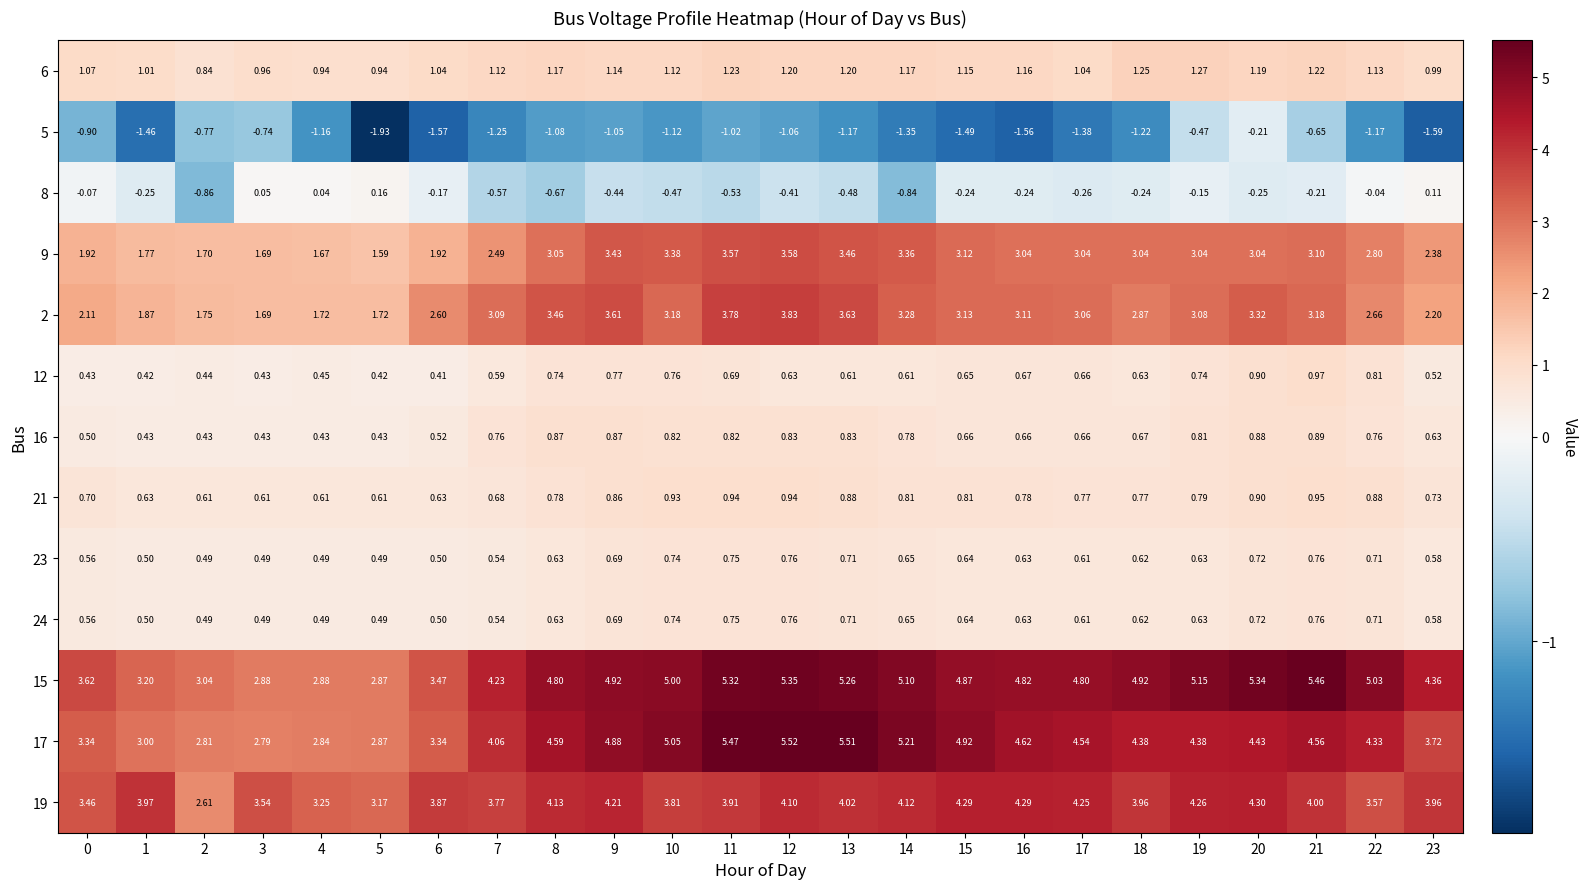

Which series has the widest spread of values?

17